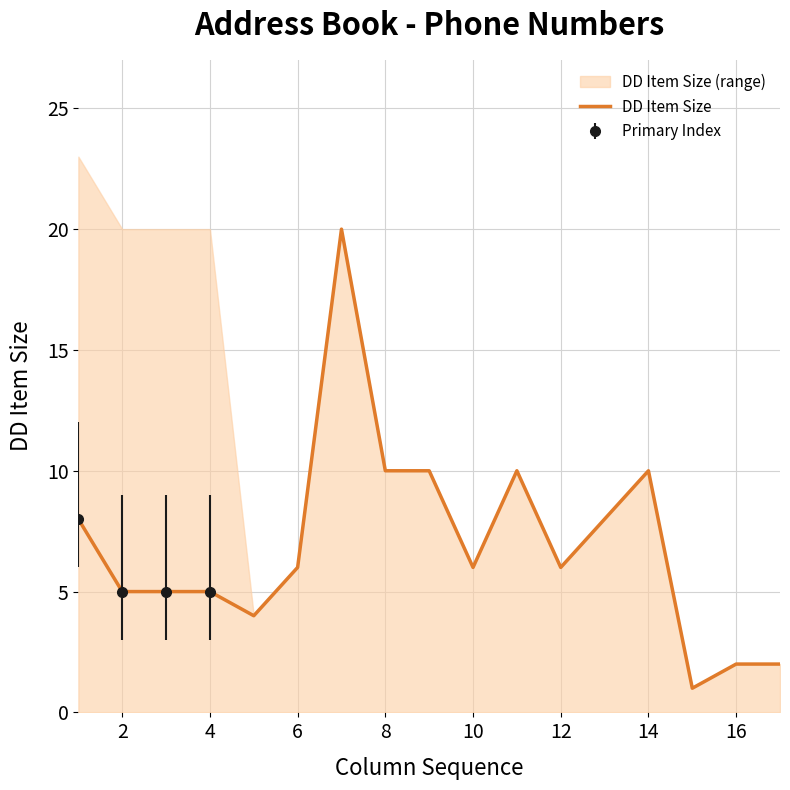

The DD Item Size series shows 3 at 10. True or false?

False